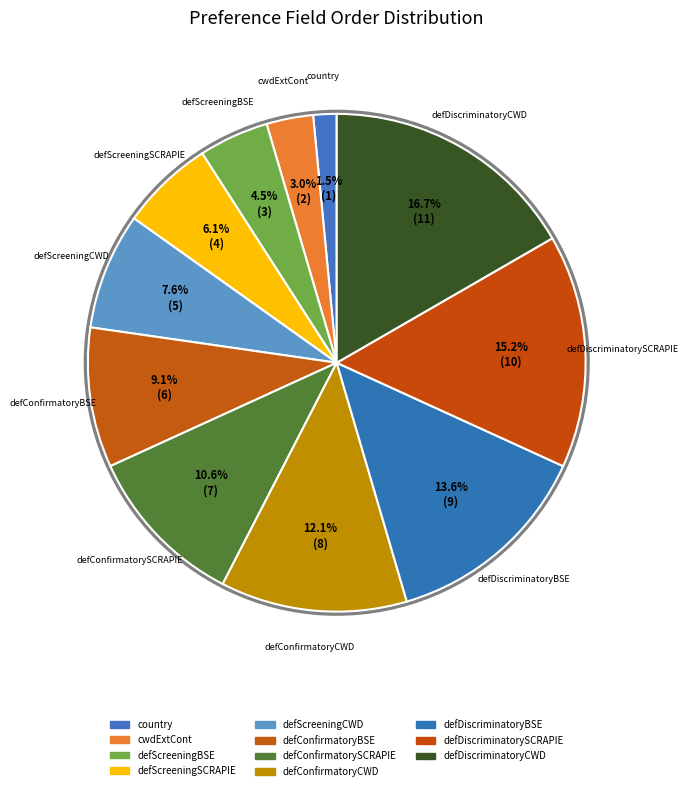

How many segments does this pie chart have?

11